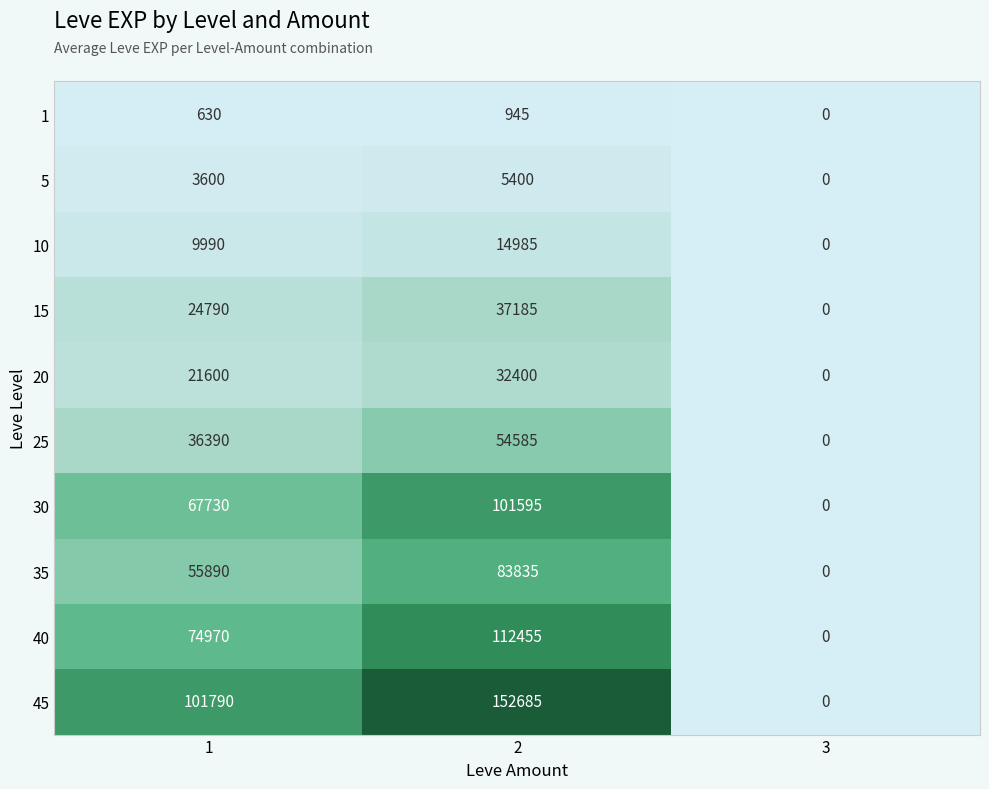

What value does the 20 series have at 1, to the nearest 10?

21600